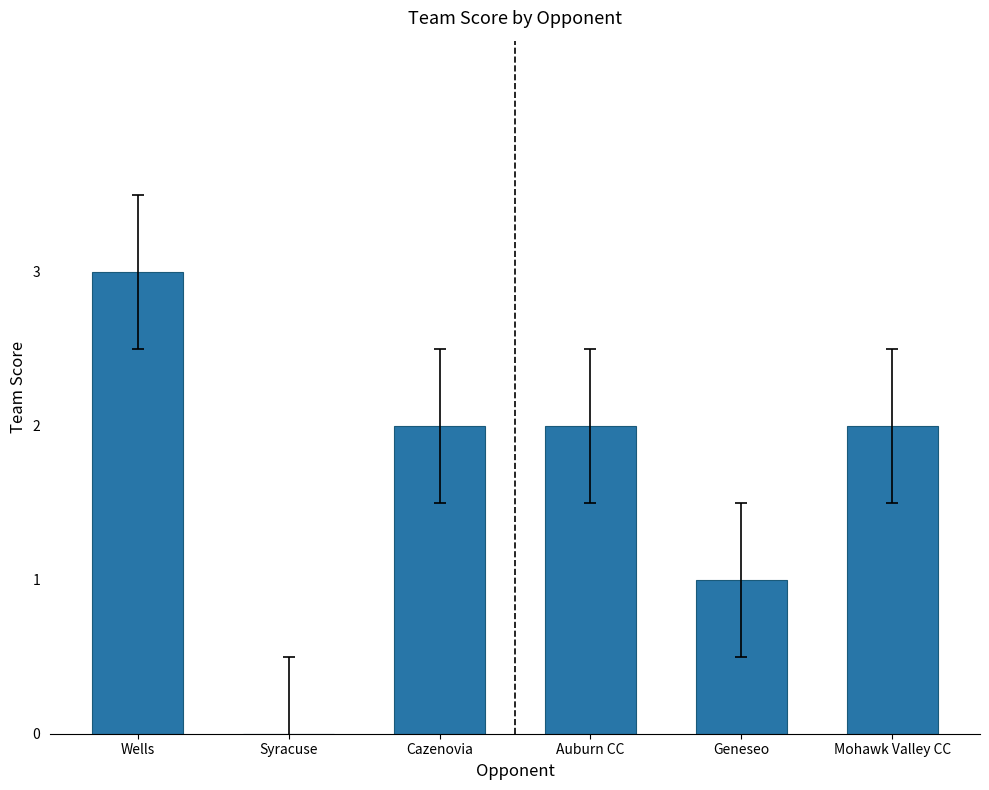

Are the bars grouped side by side (vs. stacked)?

No